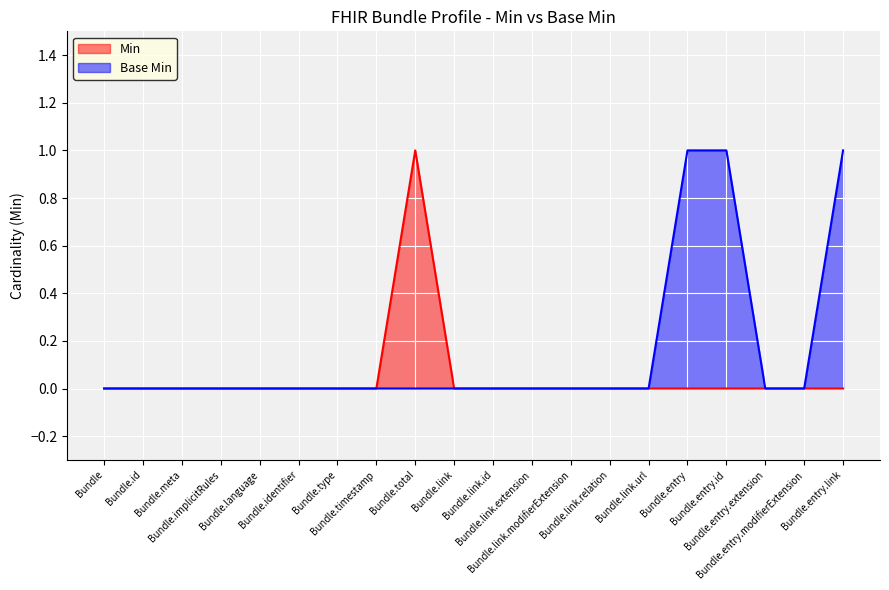

Which series has the largest total across all categories?

Base Min